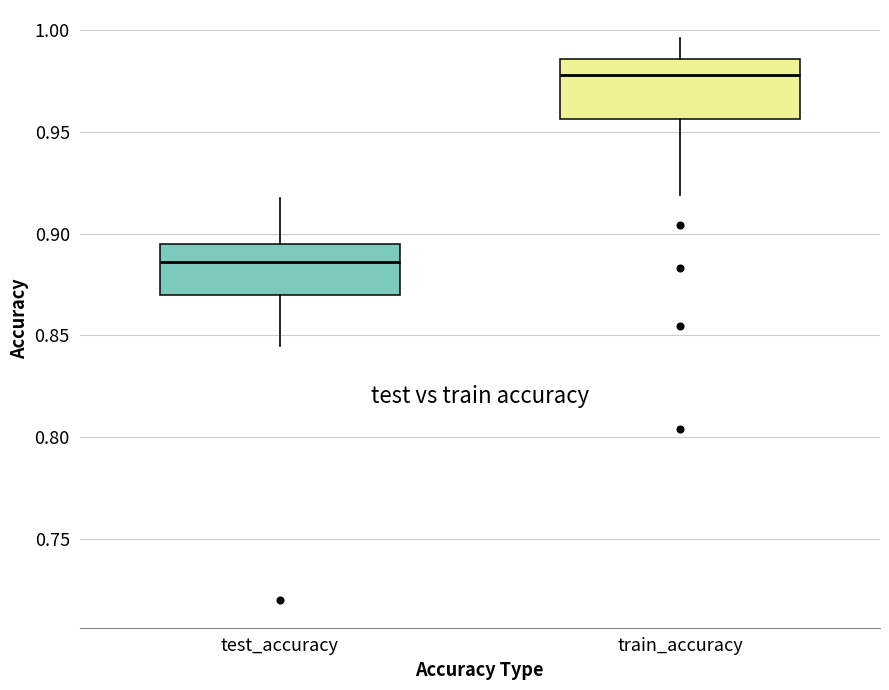

Reading left to right, transcribe this box plot: for each box, give where its median line is, the range the box spans, and where its two whiskers end, as read against the y-axis. The values are not printed on the chart, so give them approximately, as read against the axis.

test_accuracy: median 0.885, box 0.870 to 0.895, whiskers 0.845 to 0.920
train_accuracy: median 0.980, box 0.955 to 0.985, whiskers 0.920 to 0.995